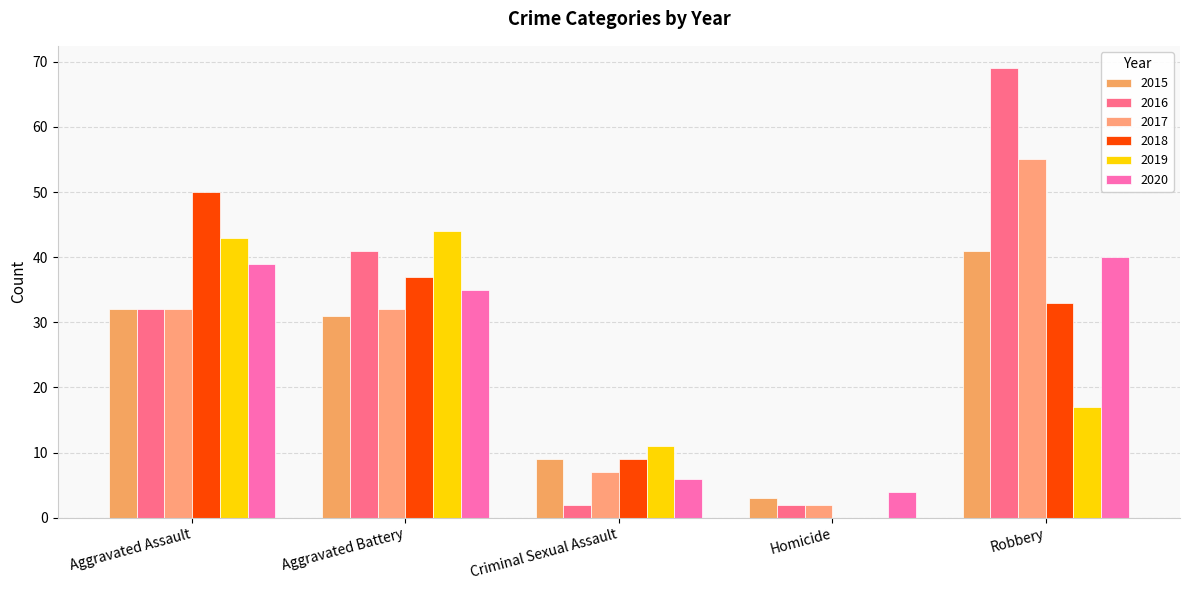

Reading left to right, transcribe all the data shown in this chart.

2015: 32	31	9	3	41
2016: 32	41	2	2	69
2017: 32	32	7	2	55
2018: 50	37	9	0	33
2019: 43	44	11	0	17
2020: 39	35	6	4	40